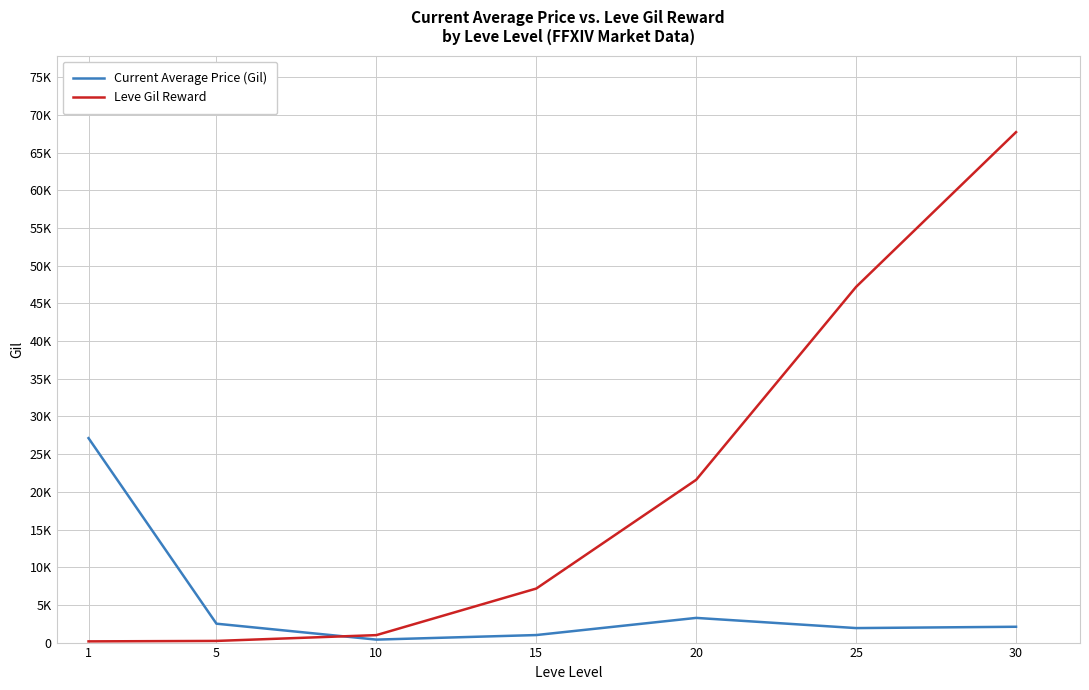

At which category is the sum across all series the highest?

30